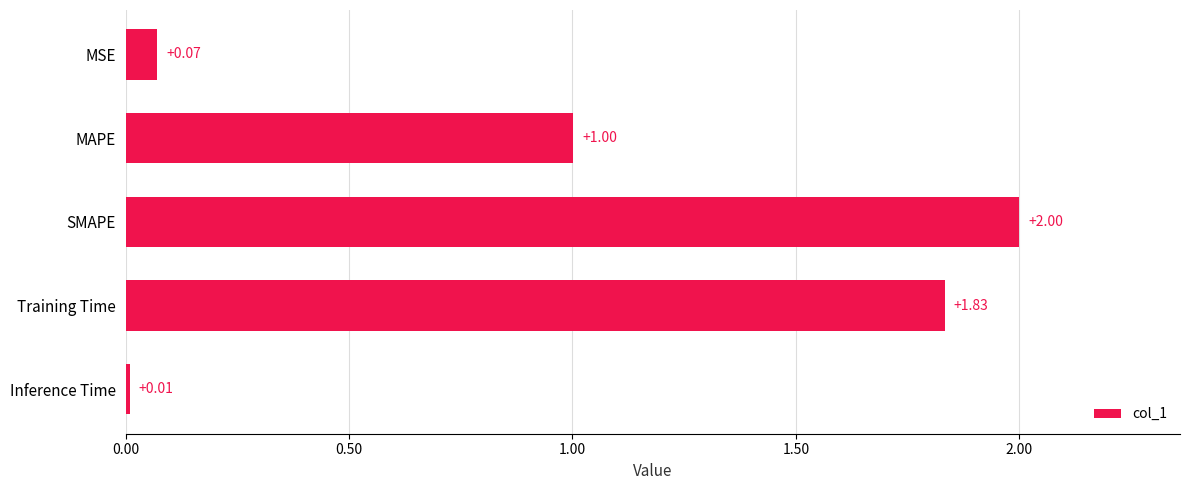

What is the ratio of the value at SMAPE to the value at Training Time?

1.1